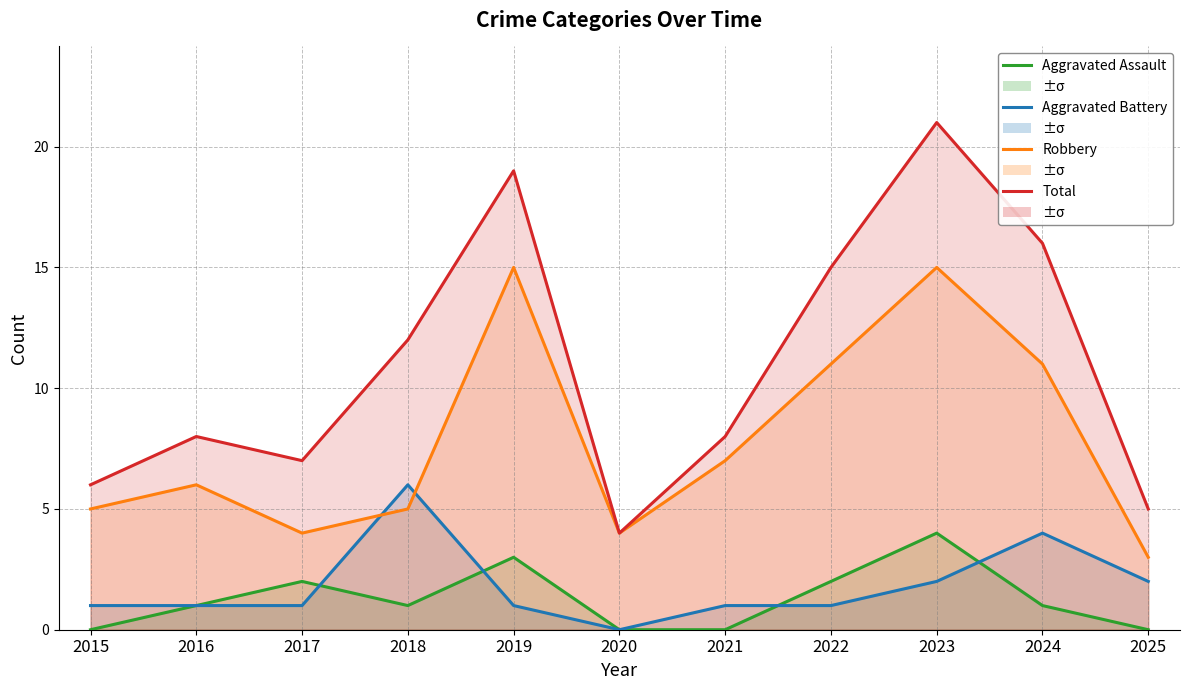

Which has a higher value, 2017 or 2019?

2019